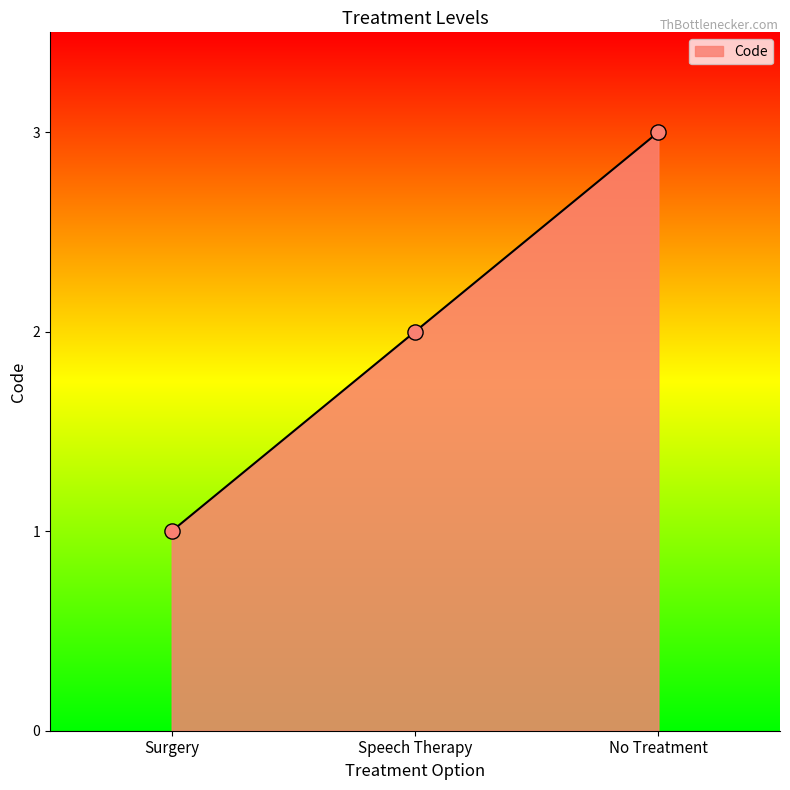

What is the change in value from Speech Therapy to No Treatment?

+1